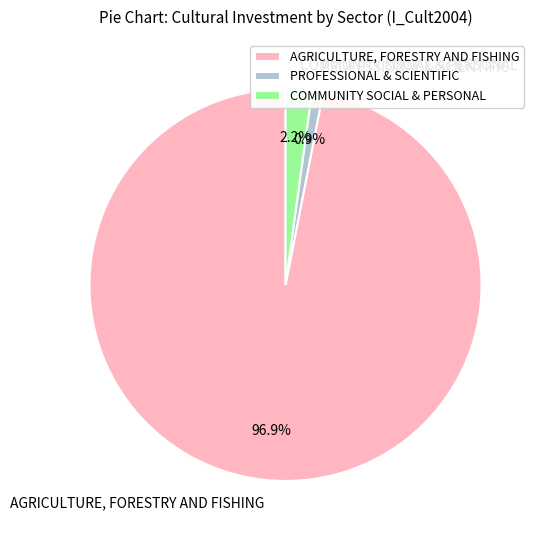

What is the majority slice?

AGRICULTURE, FORESTRY AND FISHING